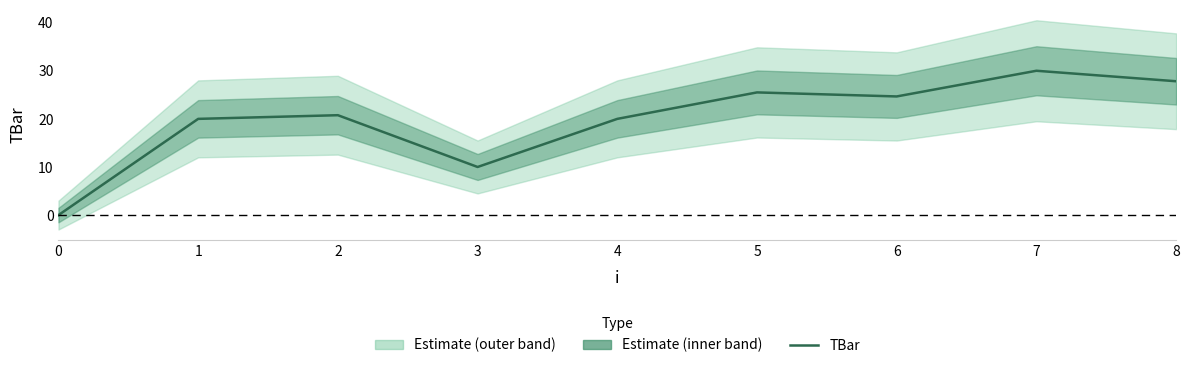

How many values are below 20?

2